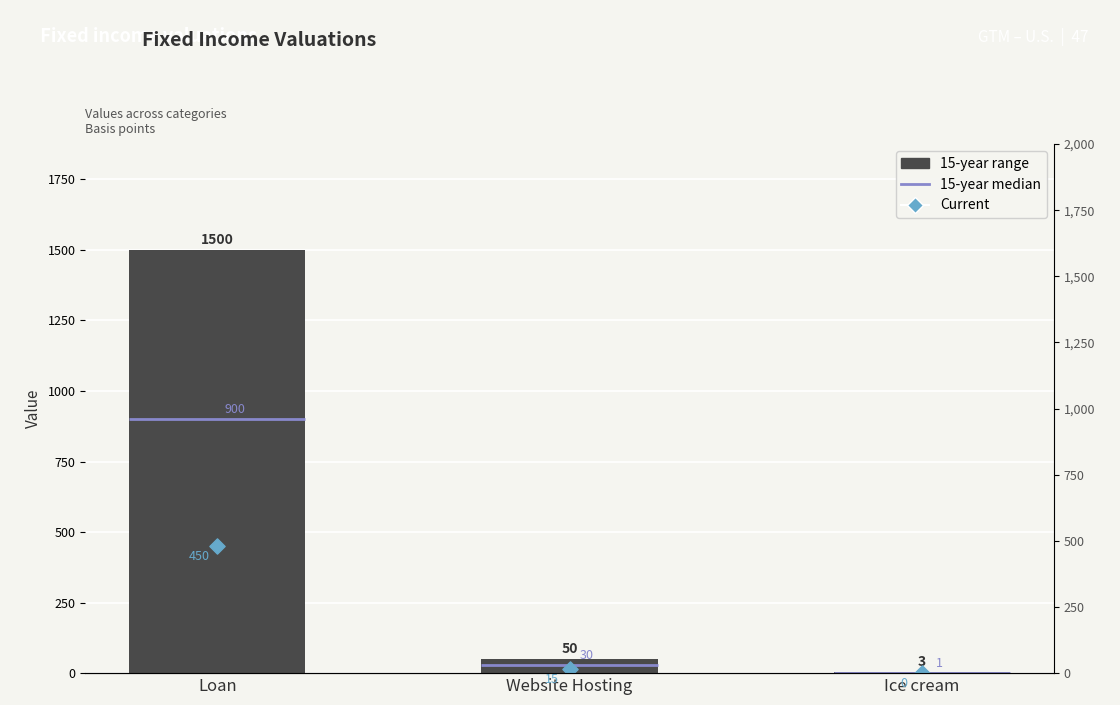

Which series reaches the minimum Y coordinate?

Current